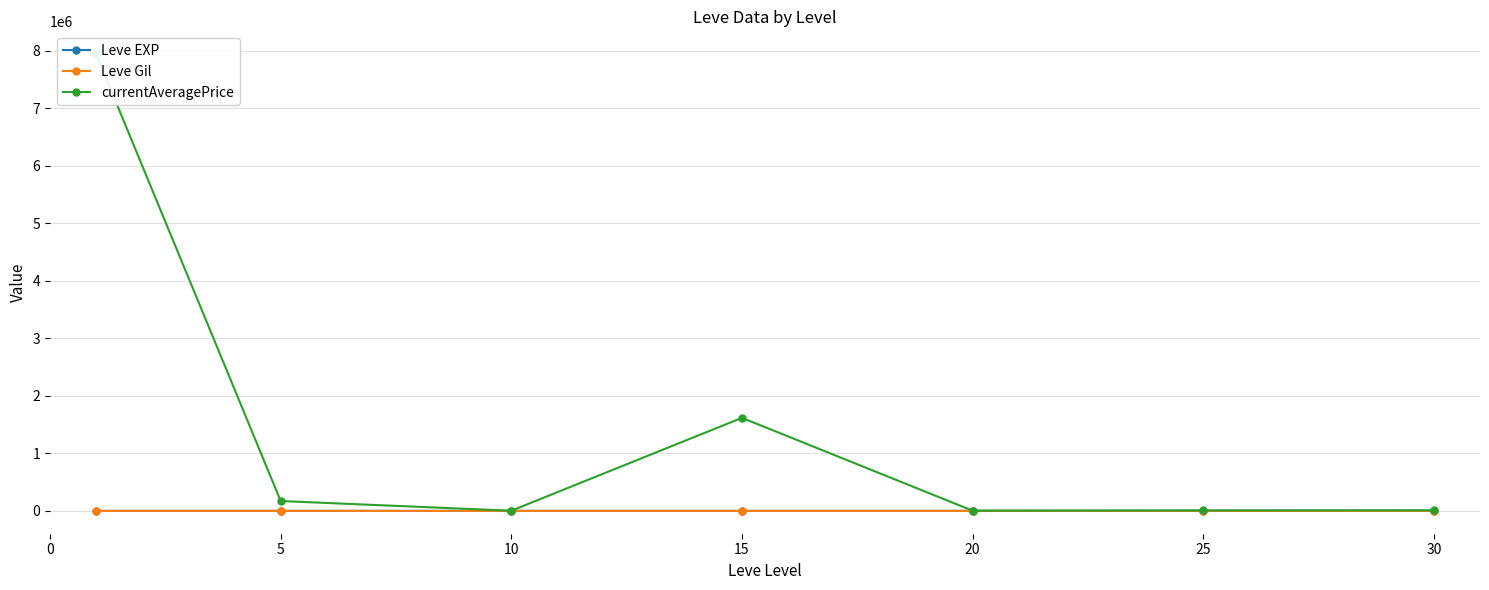

At how many categories does at least one series exceed 7075734?

1